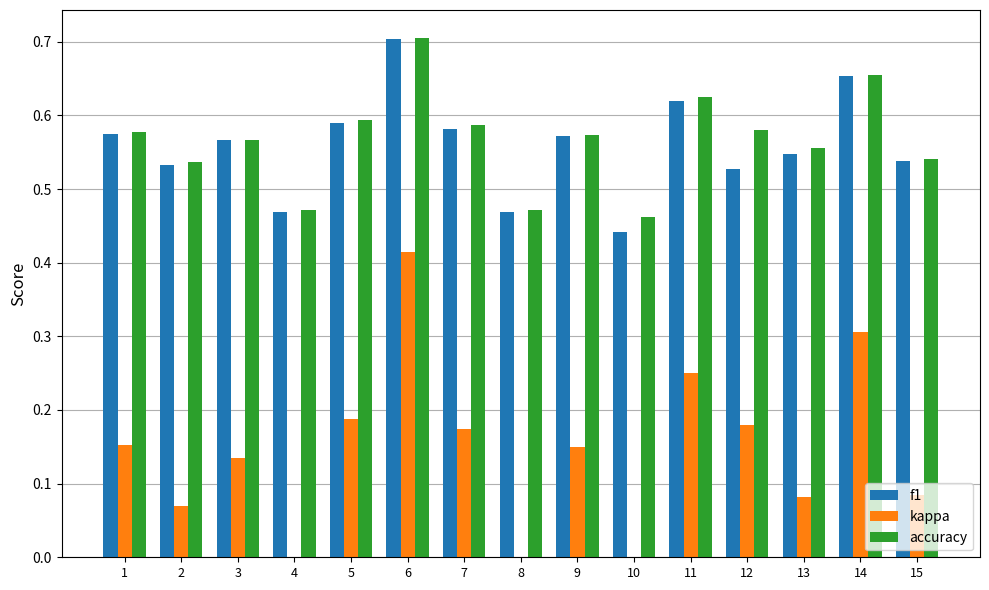

True or false: accuracy has a value of 0.8 at 3.

False